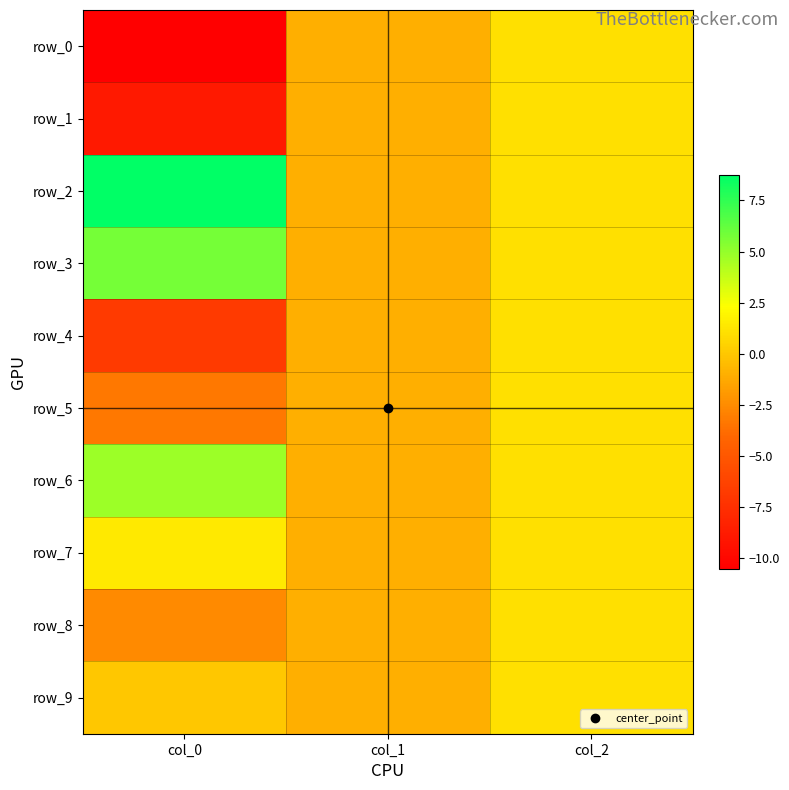

How many series are shown in this chart?

10